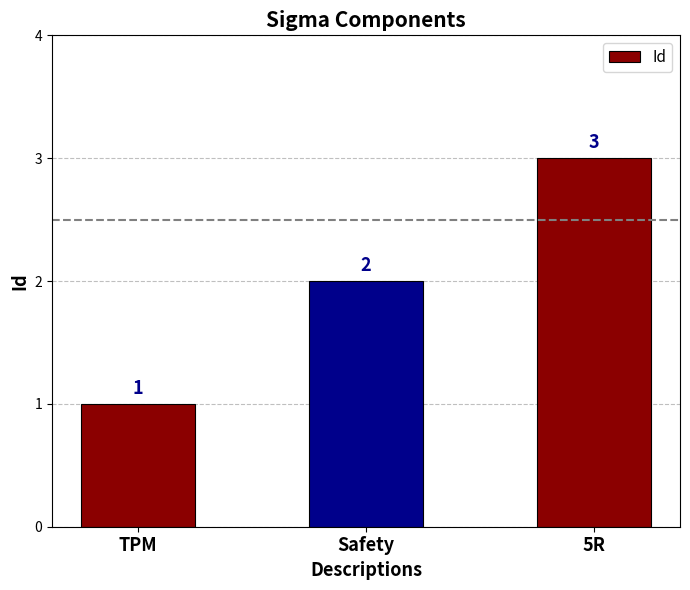

What is the label of the 3rd bar from the right?

TPM